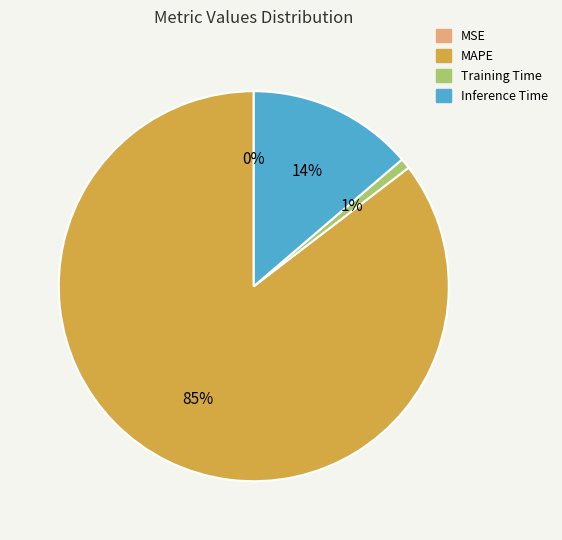

To the nearest percent, what is the difference between the largest and smallest slice percentages?

85%